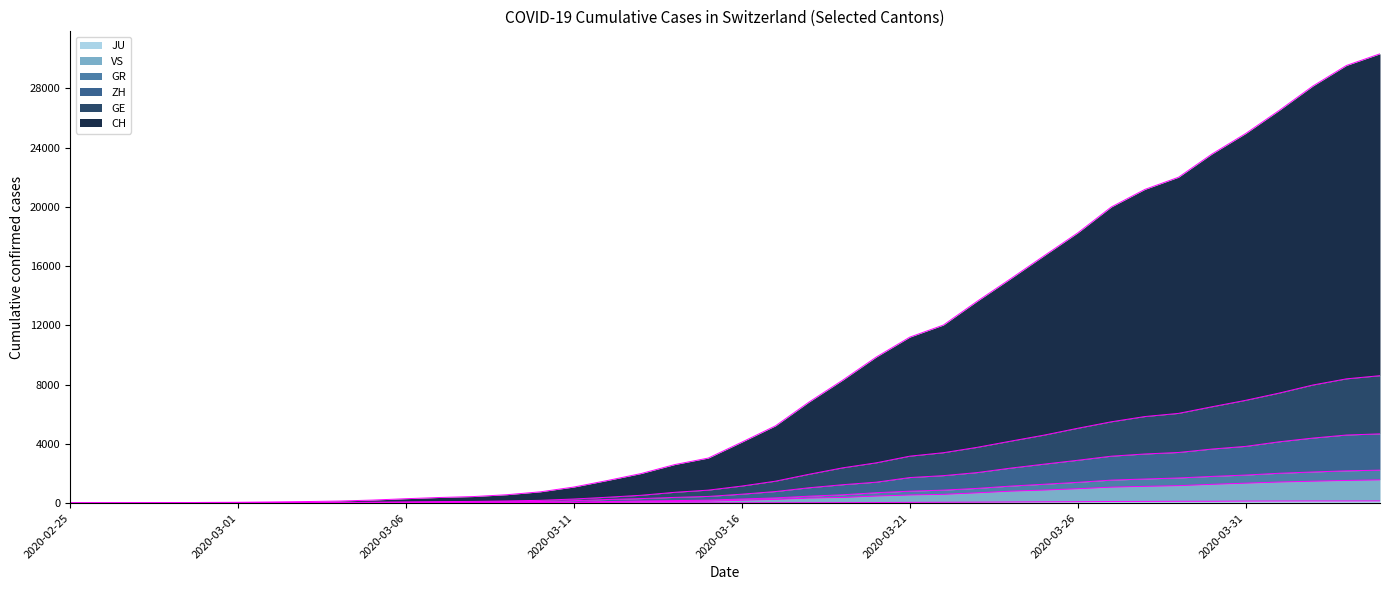

How many data points in GR are less than 281?

20